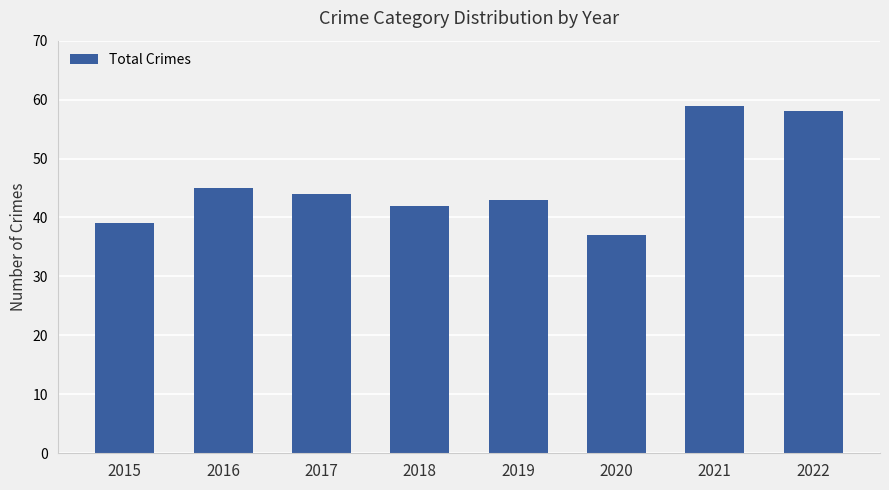

The chart shows a value of 44 at 2017. True or false?

True